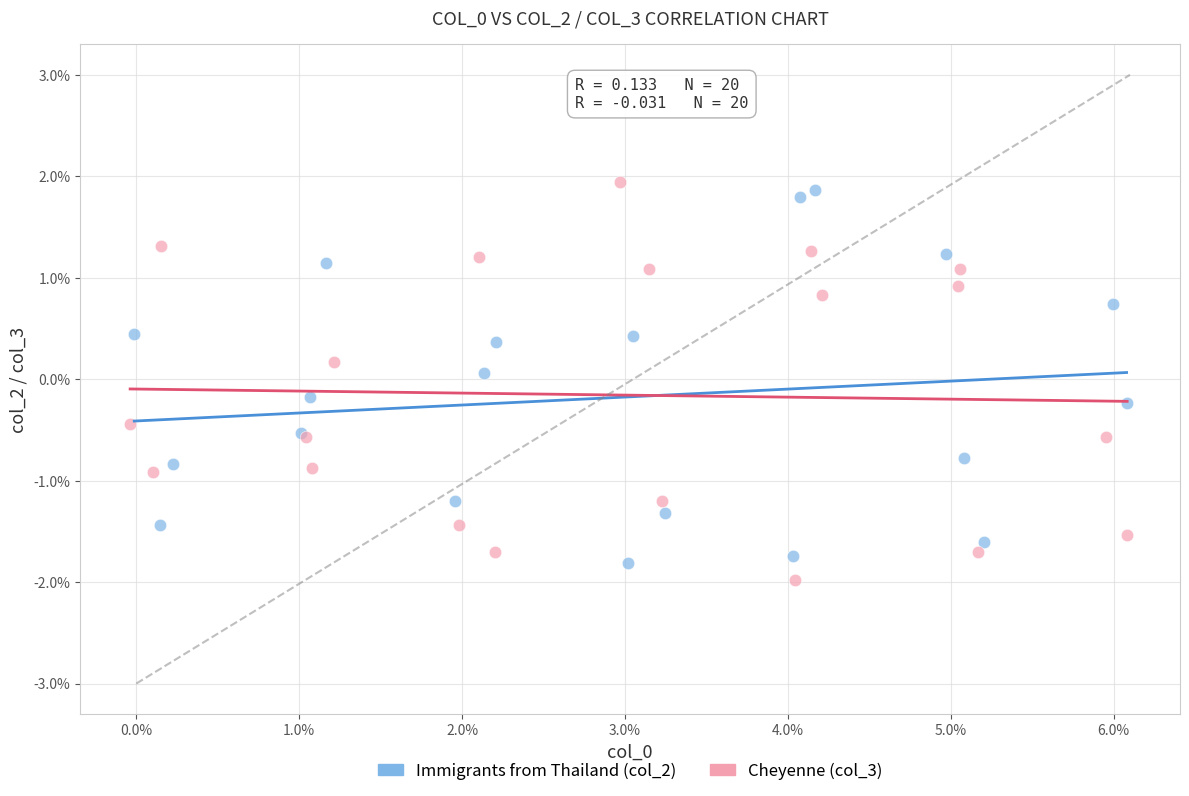

Which series contains the lowest Y value?

Cheyenne (col_3)